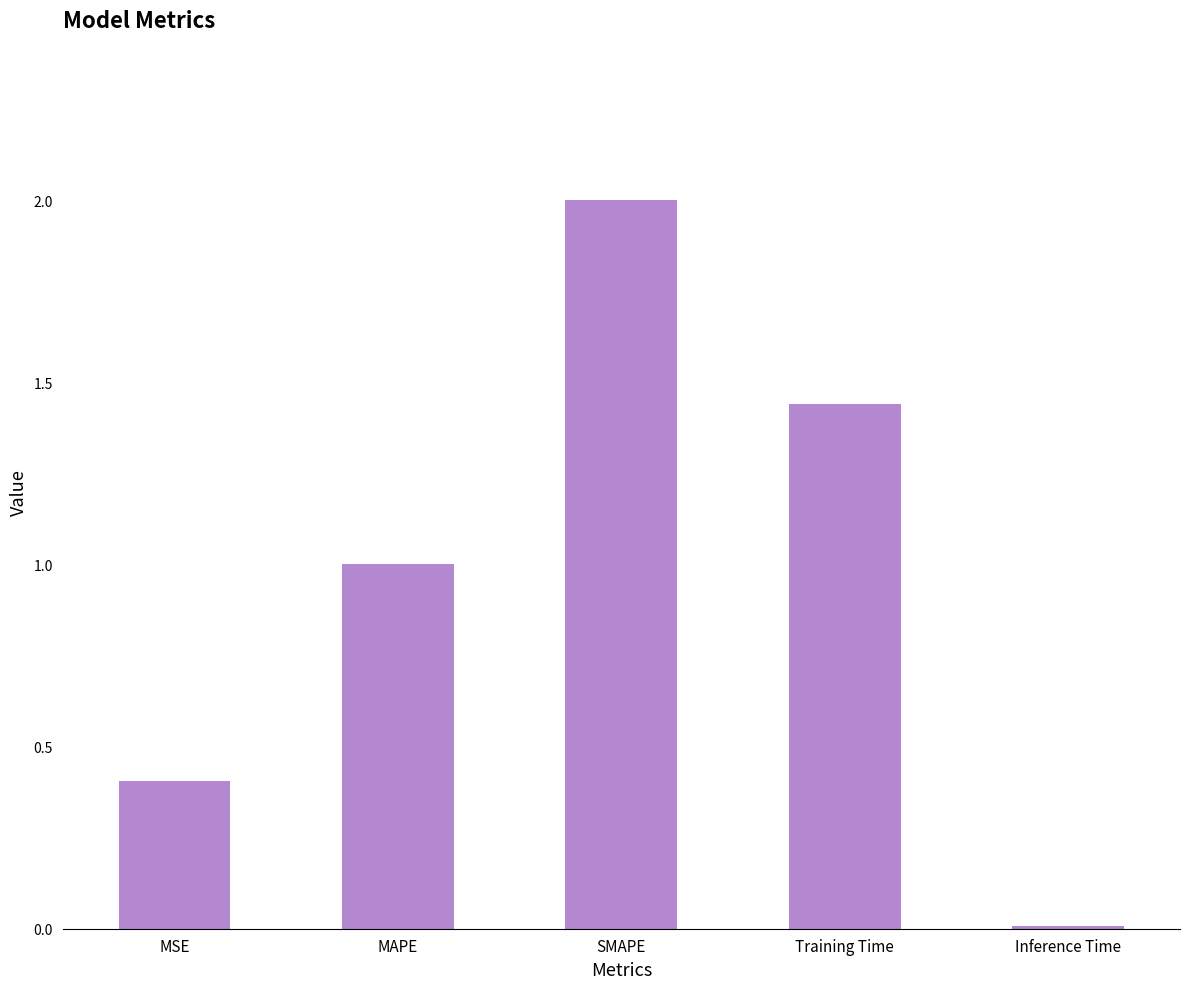

Is it true that the value at MAPE is 1.0?

True